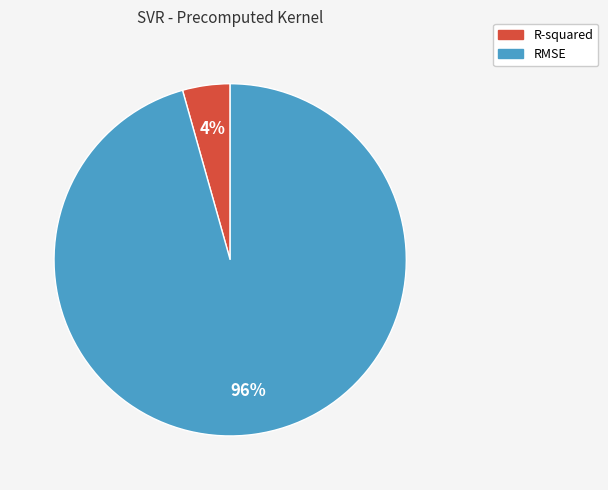

Combined, do R-squared and RMSE account for over 50%?

Yes